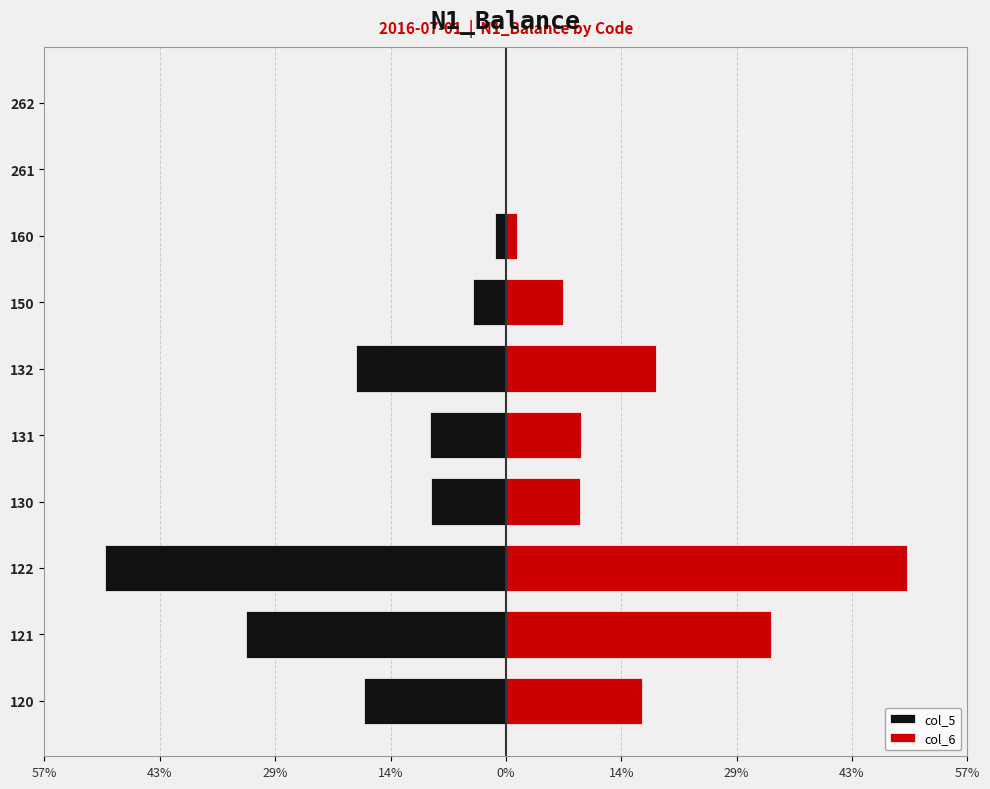

How many data points does each series have?

10